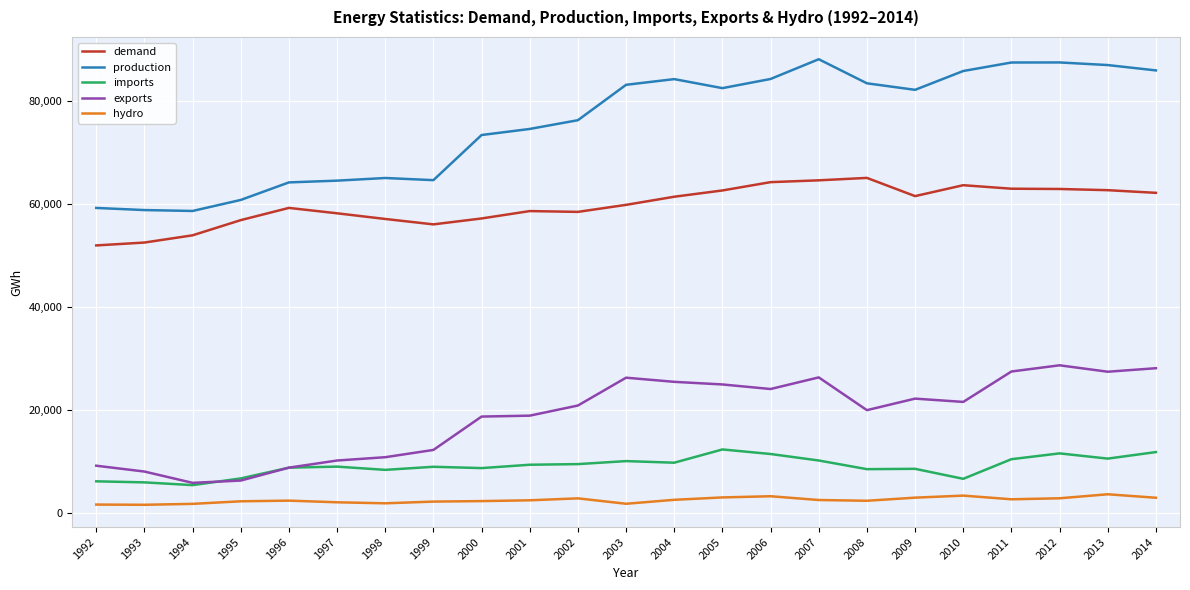

At how many categories does at least one series exceed 1856?

23